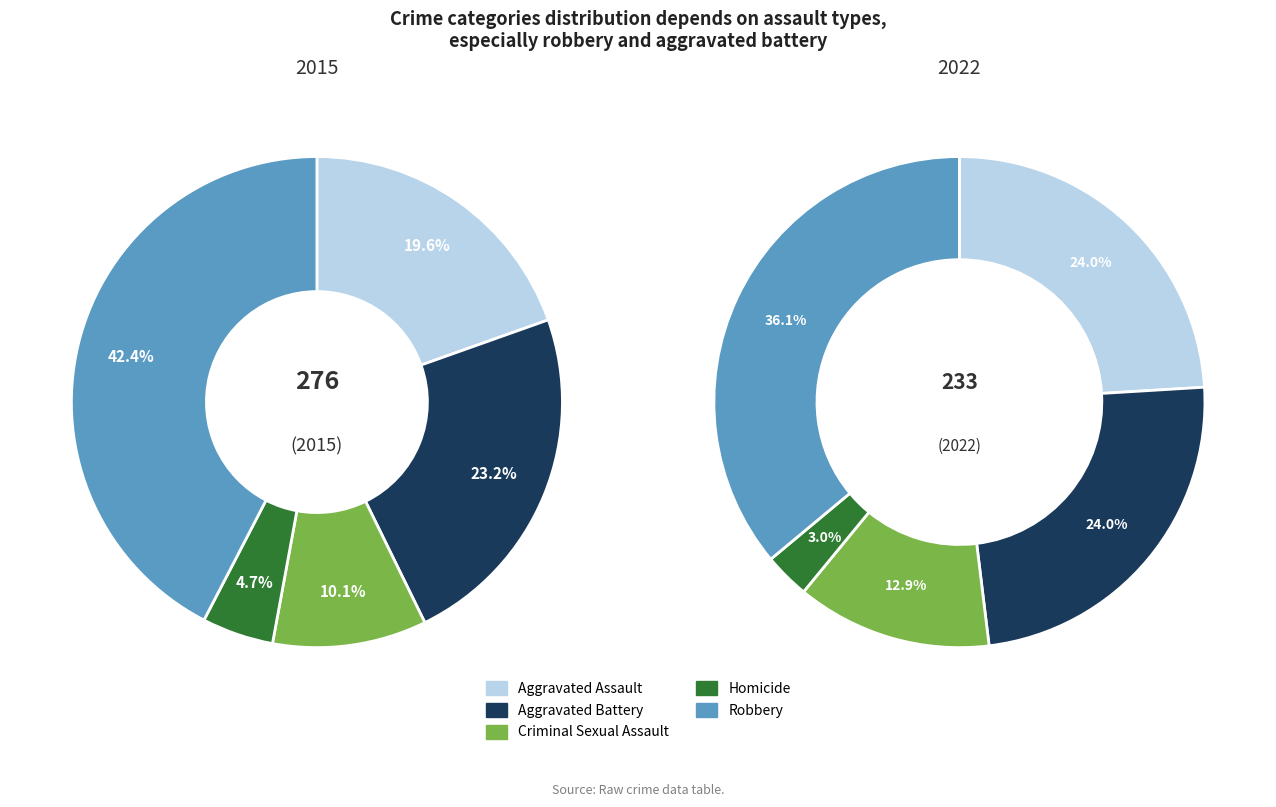

True or false: Aggravated Battery accounts for 36% of the total.

False